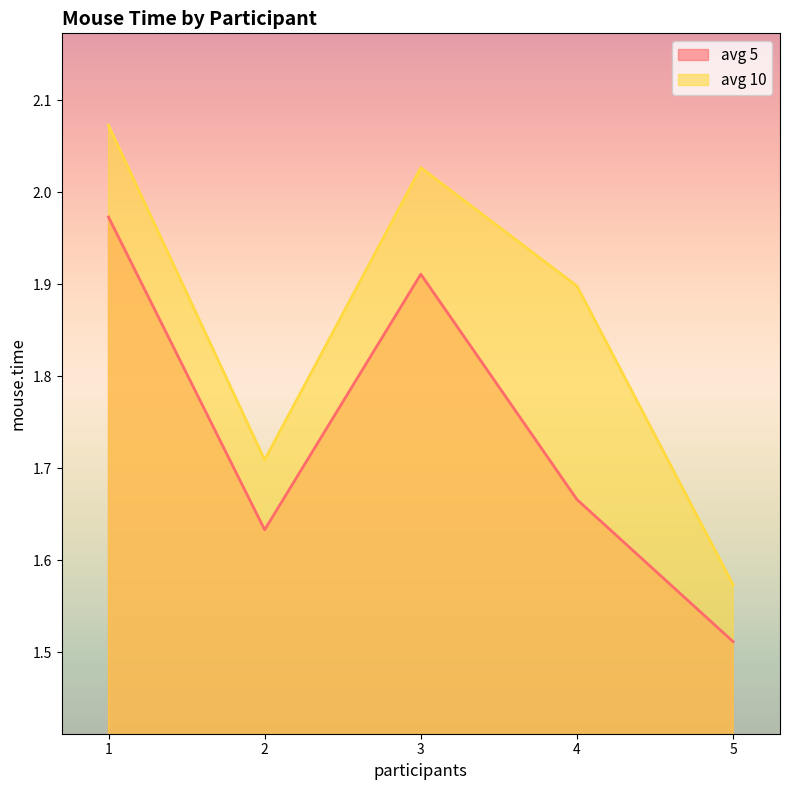

List the labels in order of avg 5 value, largest first.

1, 3, 4, 2, 5